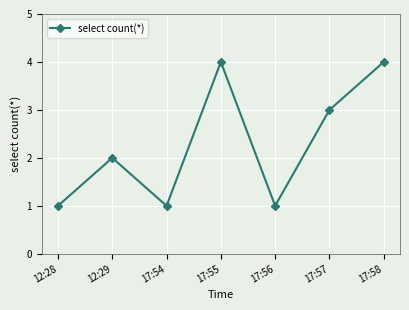

Is it true that the value at 17:57 is 1?

False